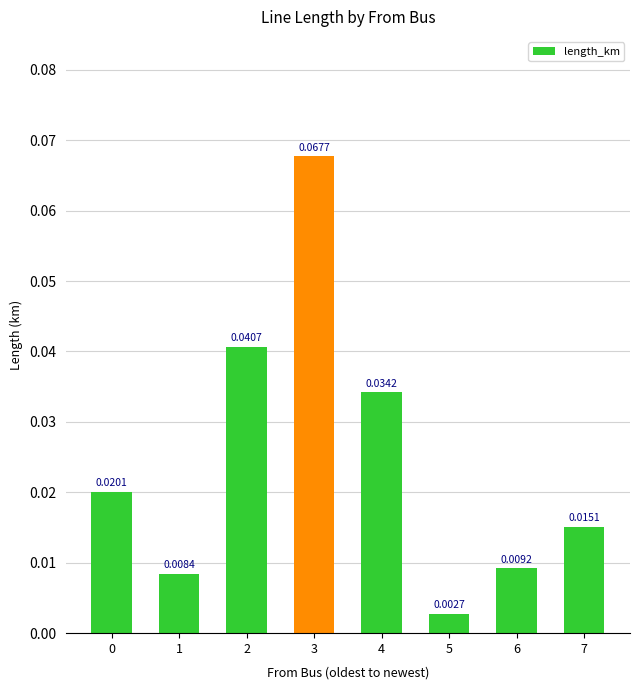

Which has a higher value, 4 or 6?

4